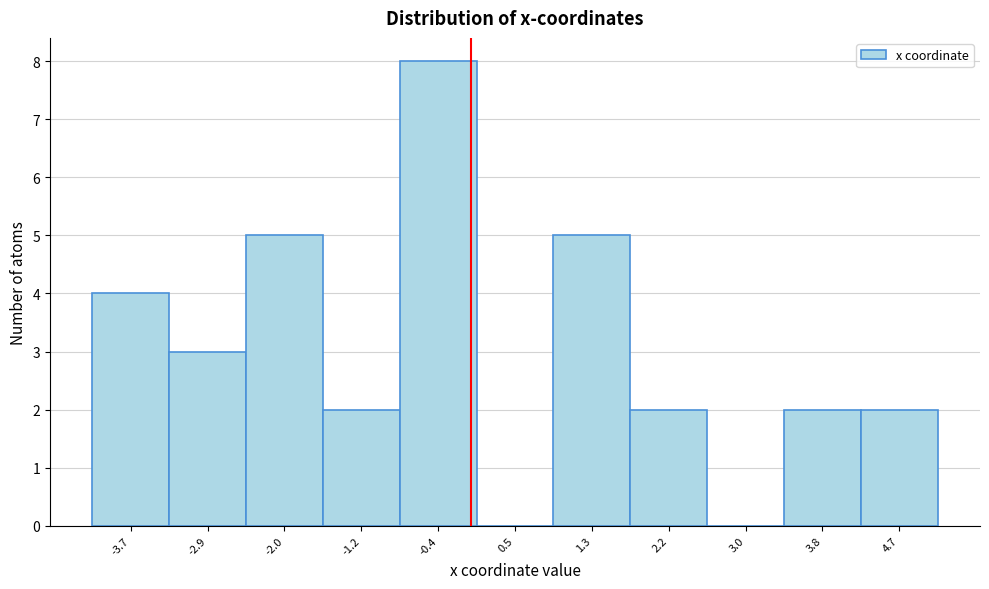

Over which range of the x-axis is the bar tallest?

-0.8 to 0.1